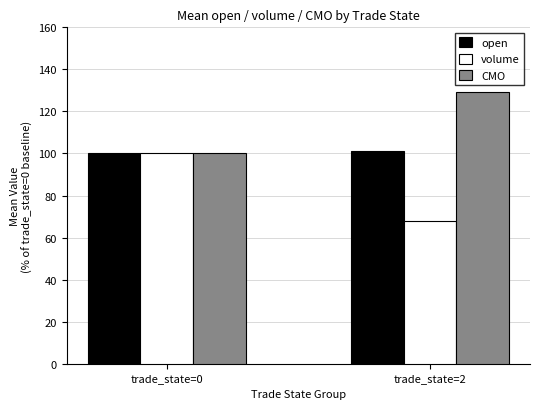

How many distinct data groups are displayed?

3